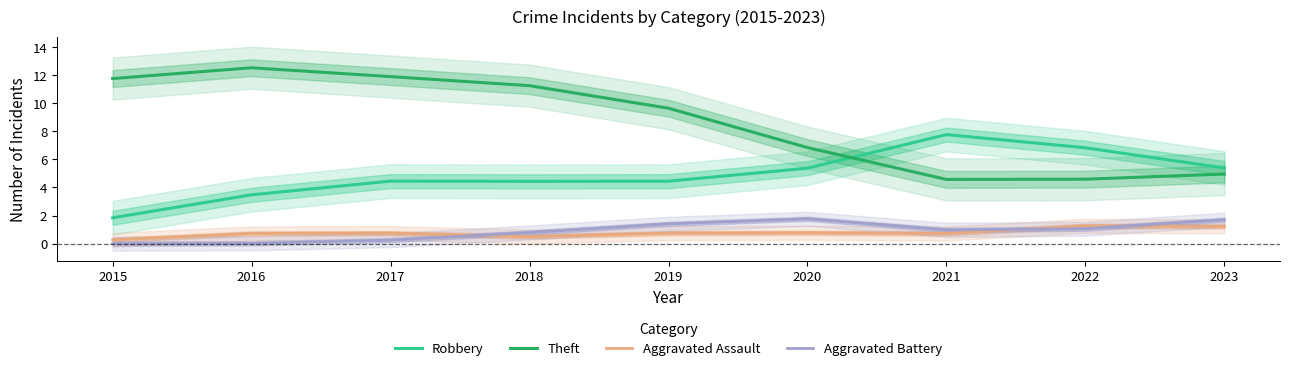

List the labels in order of Robbery value, smallest first.

2015, 2016, 2018, 2019, 2017, 2020, 2023, 2022, 2021